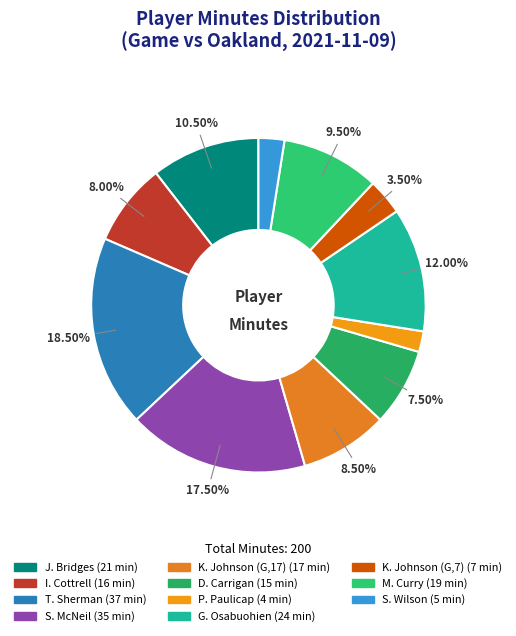

The P. Paulicap slice represents 12% of the pie. True or false?

False